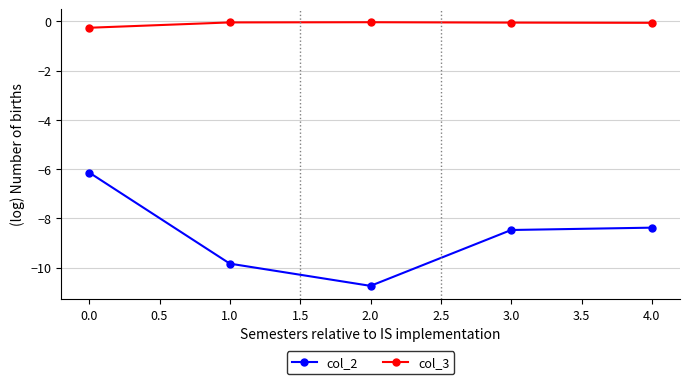

Is the value of col_3 at 2.0 greater than the value of col_2 at 0.0?

Yes